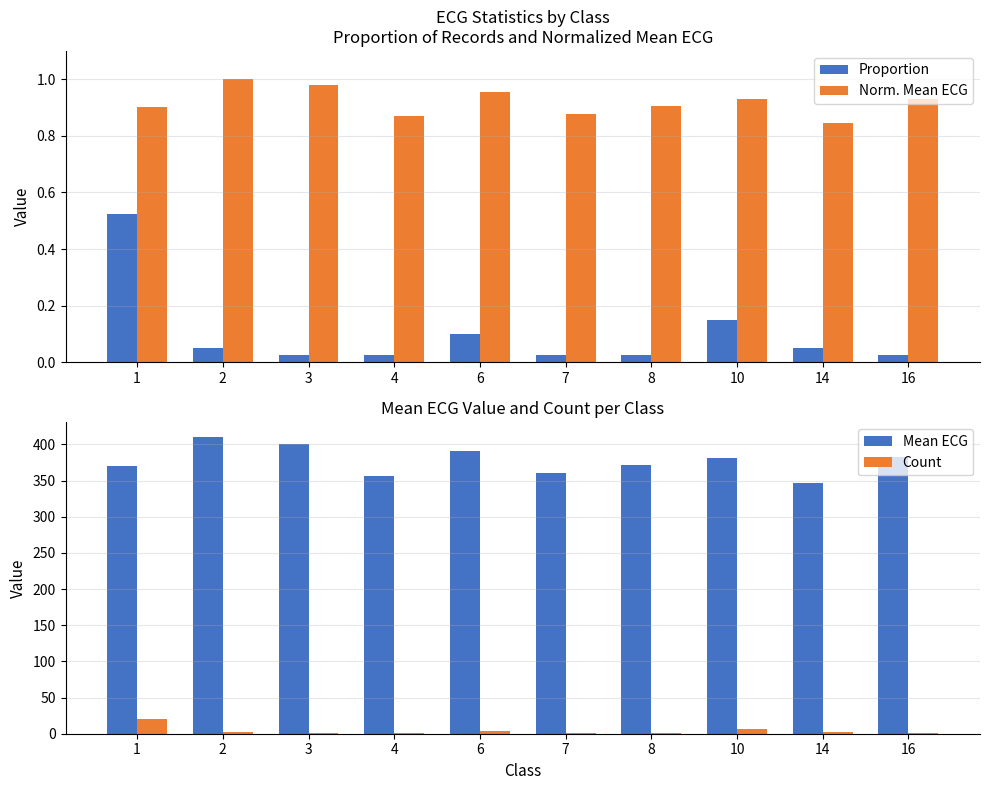

Which category has the highest value across all series?

2